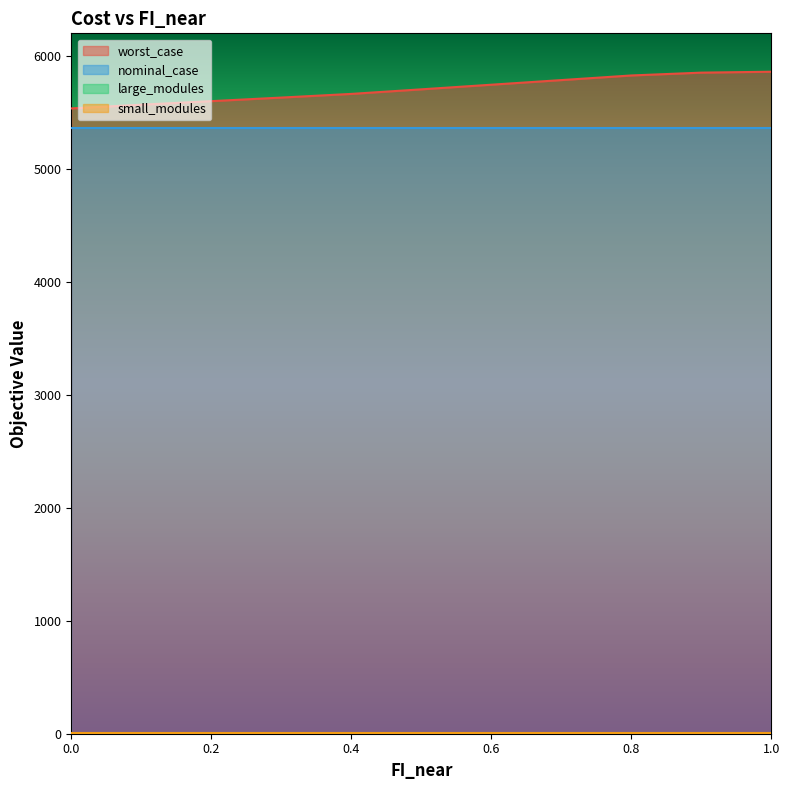

The small_modules series shows 2.0 at 0.3. True or false?

False